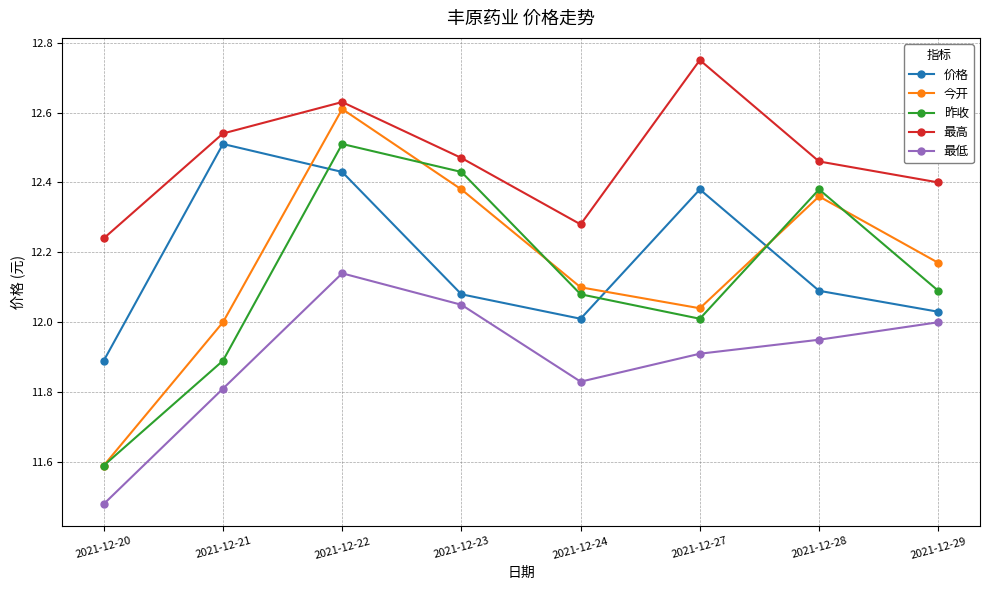

In 昨收, how many points are higher than both neighbors (excluding endpoints)?

2